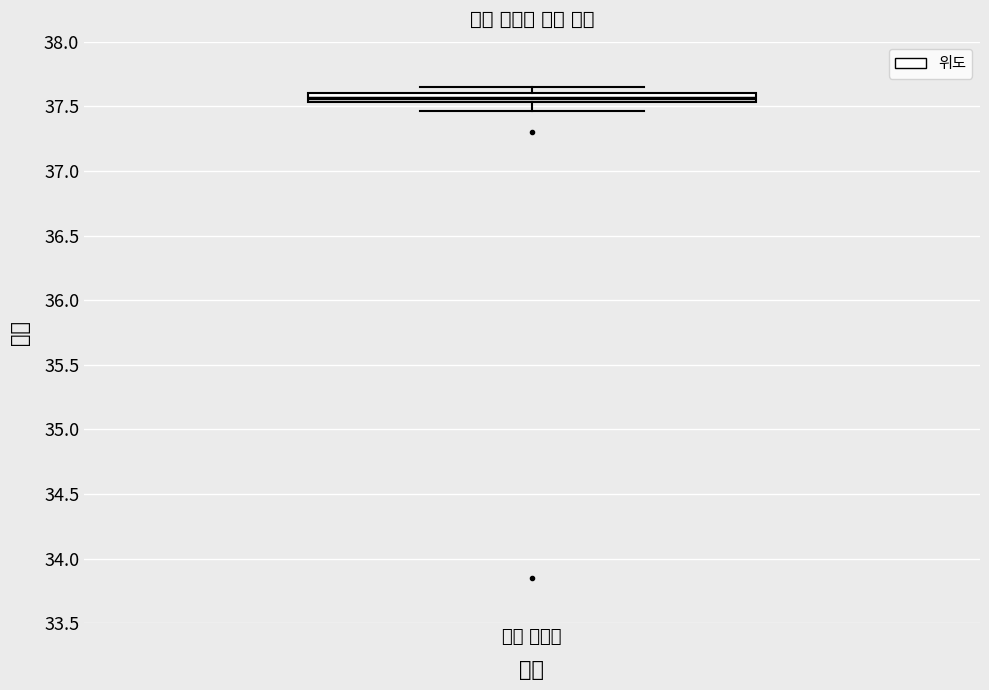

Where is the lower edge of the box for 서울 대학교 on the y-axis? The values are not printed on the chart, so give them approximately, as read against the axis.

37.55